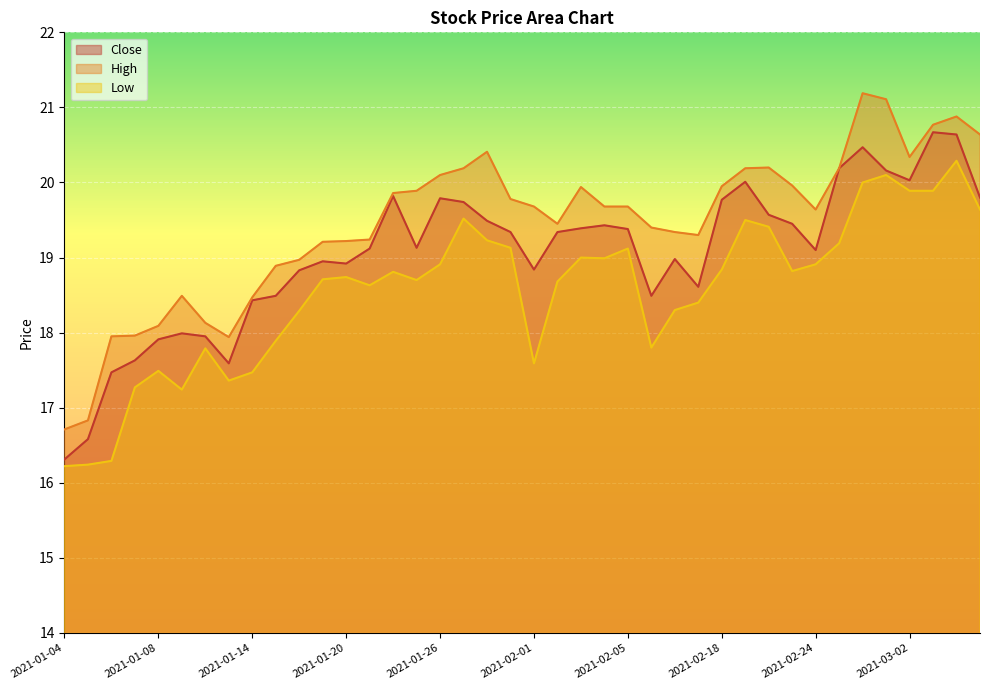

Between 2021-02-22 and 2021-03-03, which series saw the biggest shift?

close